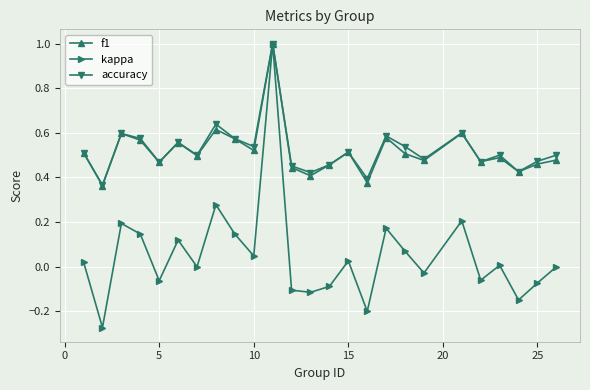

In kappa, how many points are lower than both neighbors (excluding endpoints)?

9